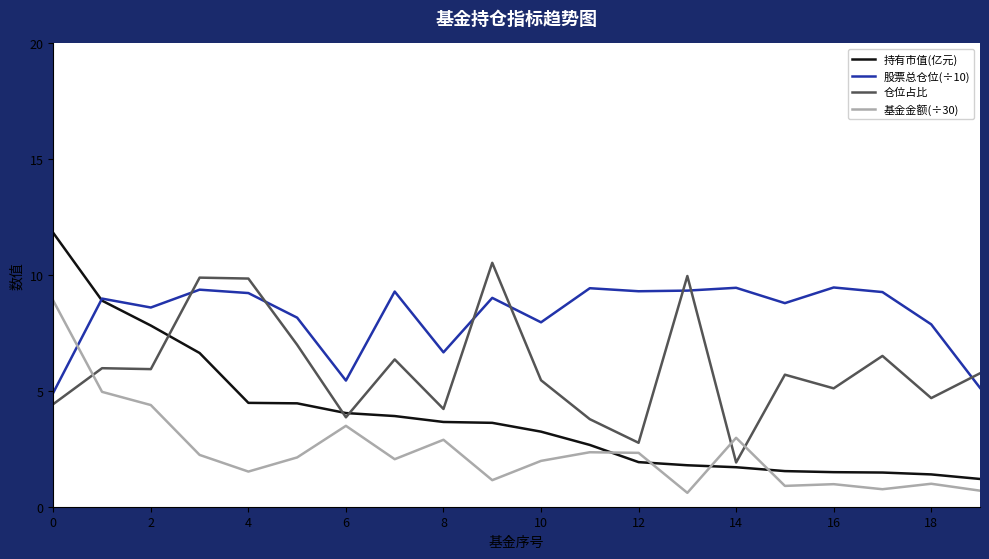

Which series has the widest spread of values?

持有市值(亿元)